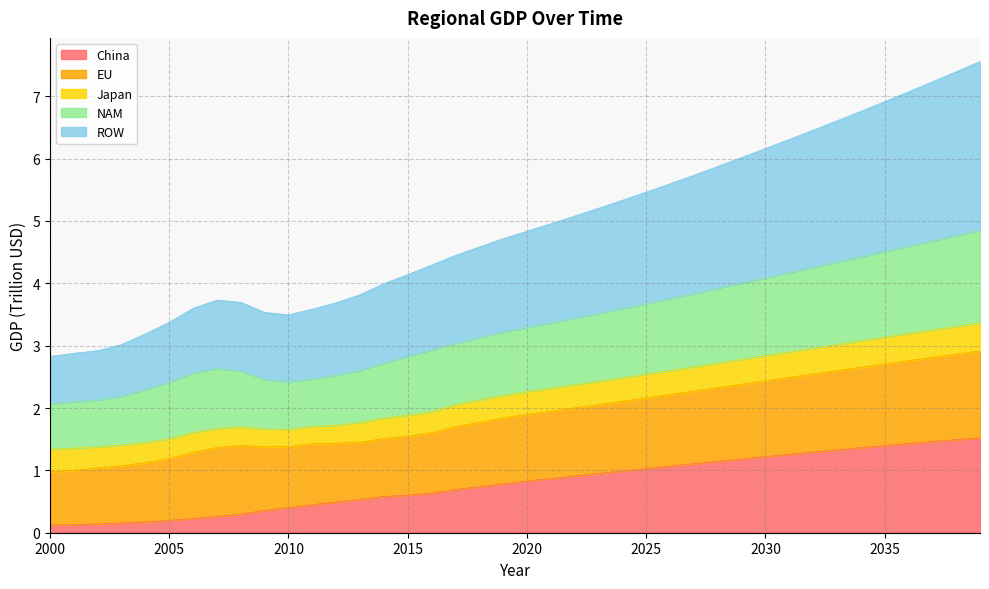

What is the difference between the highest and lowest values at 2028?

4.7